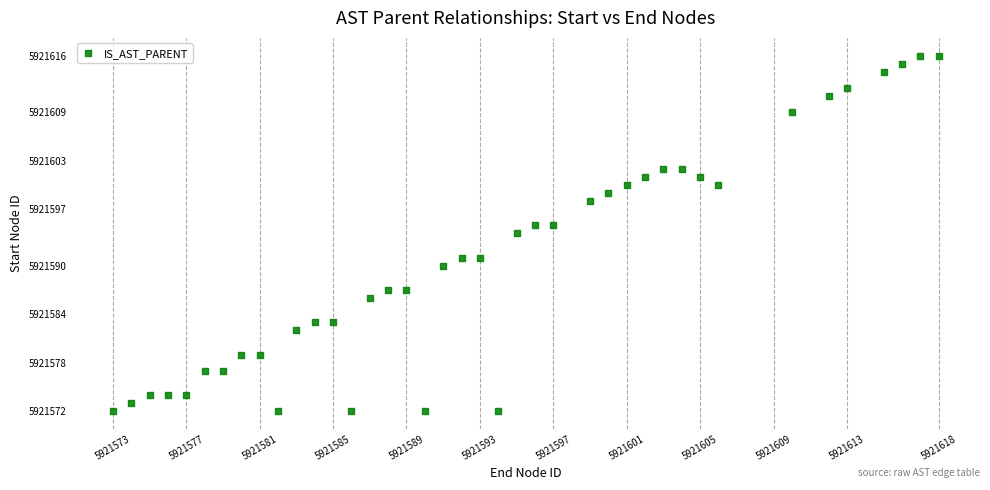

What is the range of X values (max minus min)?

45